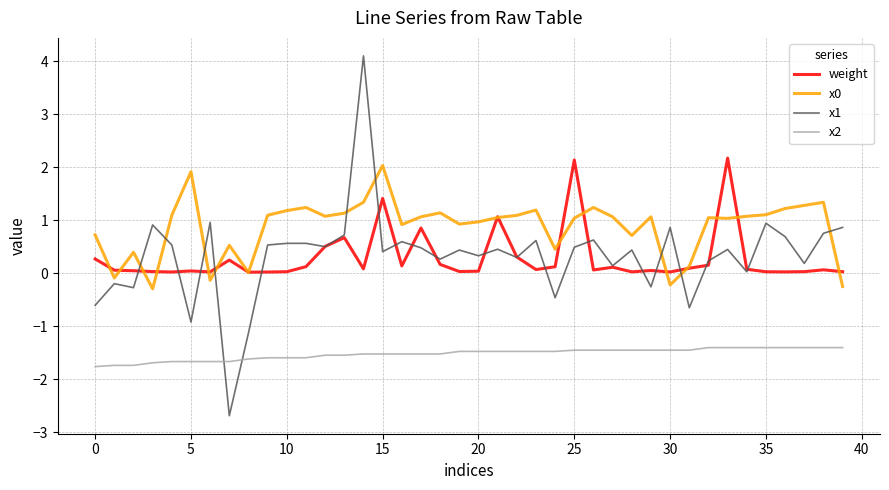

True or false: x2 and x1 intersect in this chart.

True